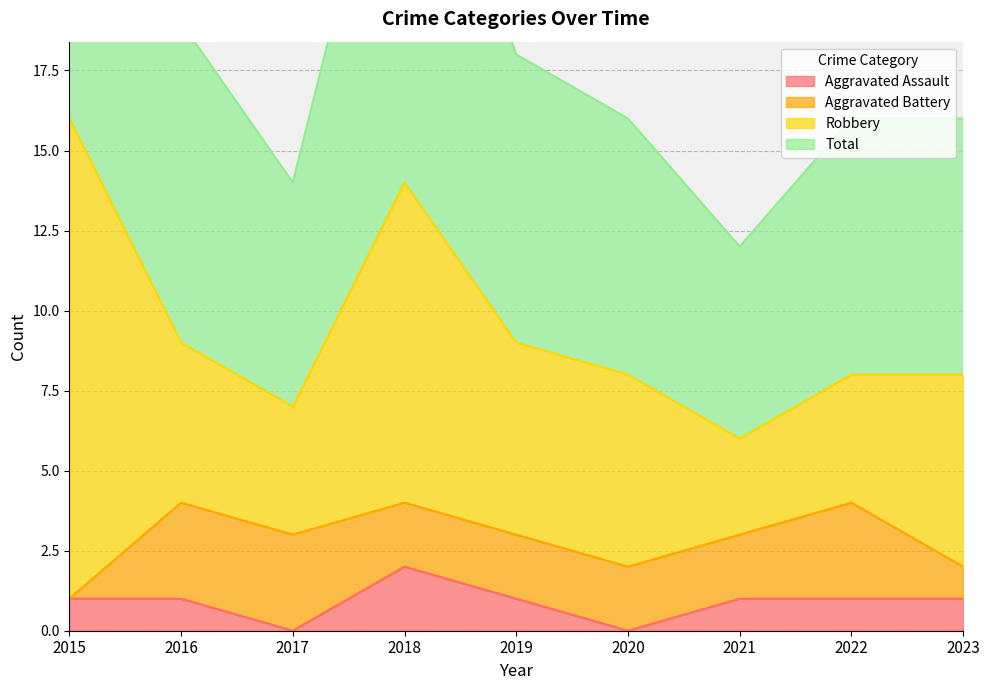

What is the value of the Total point at the 5th from the left?

18